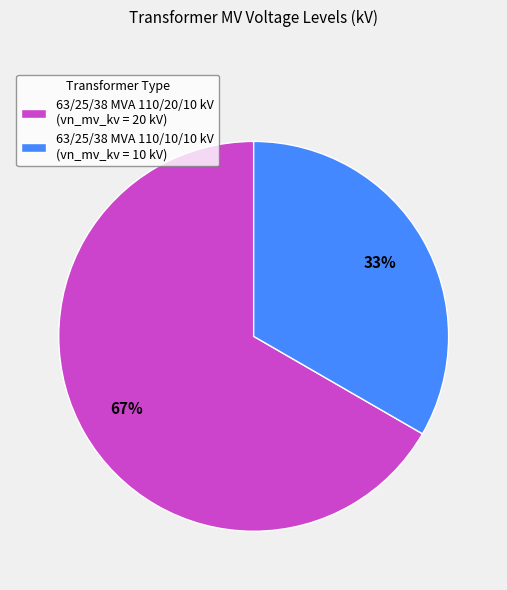

Combined, do 63/25/38 MVA 110/20/10 kV (vn_mv_kv = 20 kV) and 63/25/38 MVA 110/10/10 kV (vn_mv_kv = 10 kV) account for over 50%?

Yes